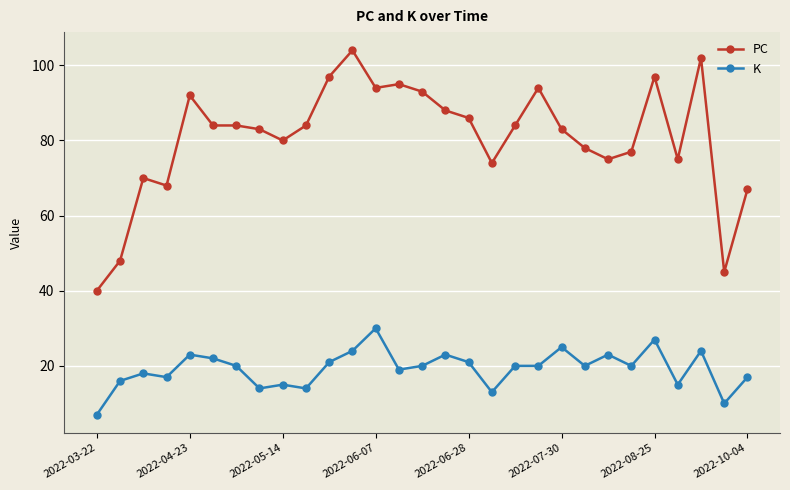

Rank the series by their average value, from lowest to highest.

K, PC